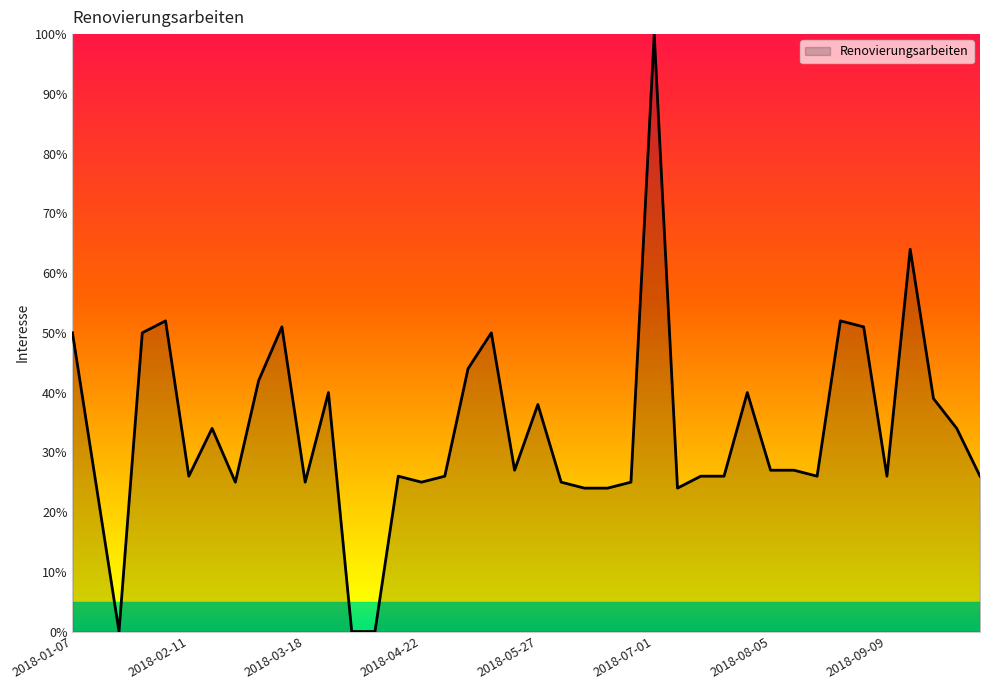

What is the maximum value shown in the chart?

100